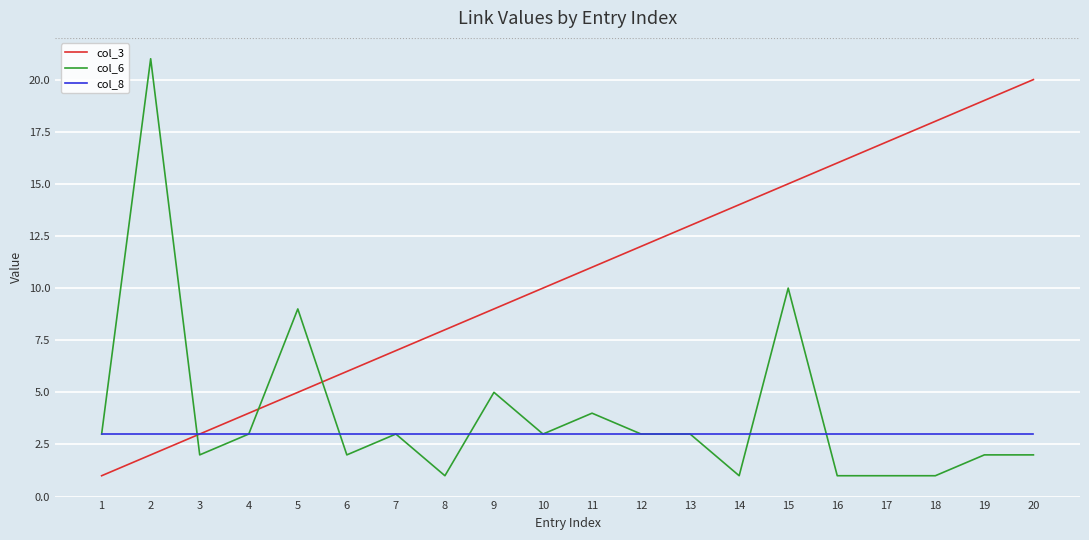

What is the maximum value shown in the chart?

21